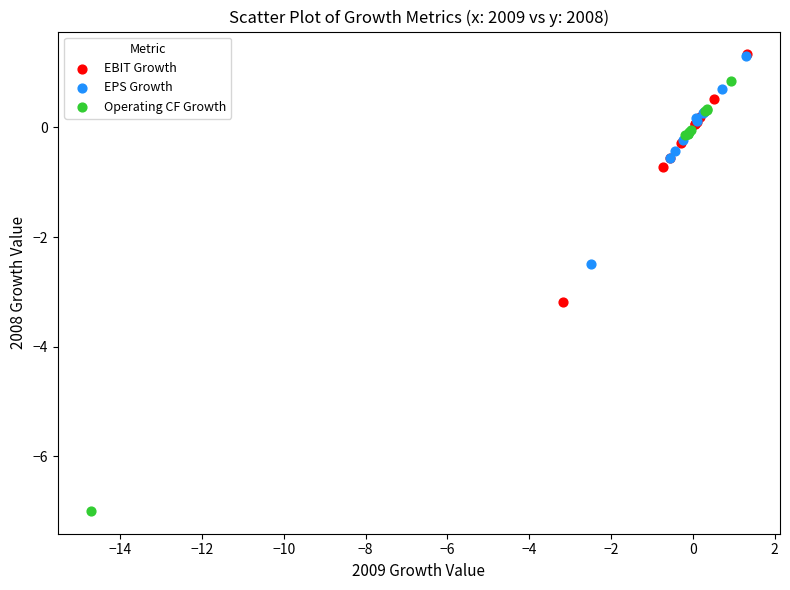

Which series has the largest Y range (max minus min)?

Operating CF Growth